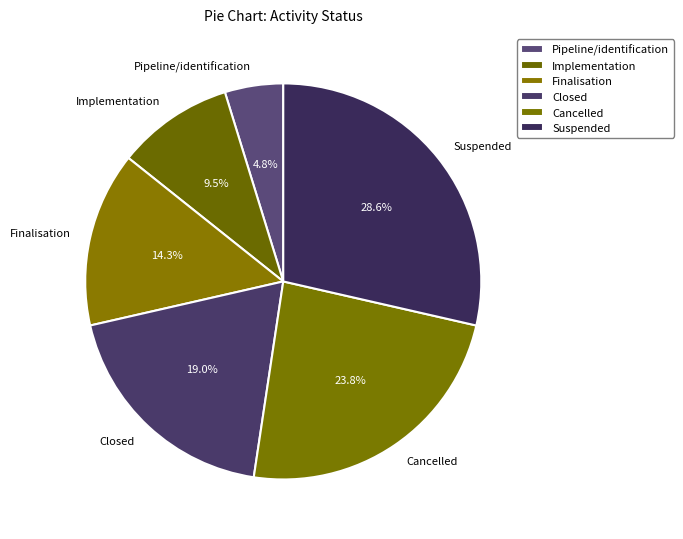

Count the number of slices in the pie.

6